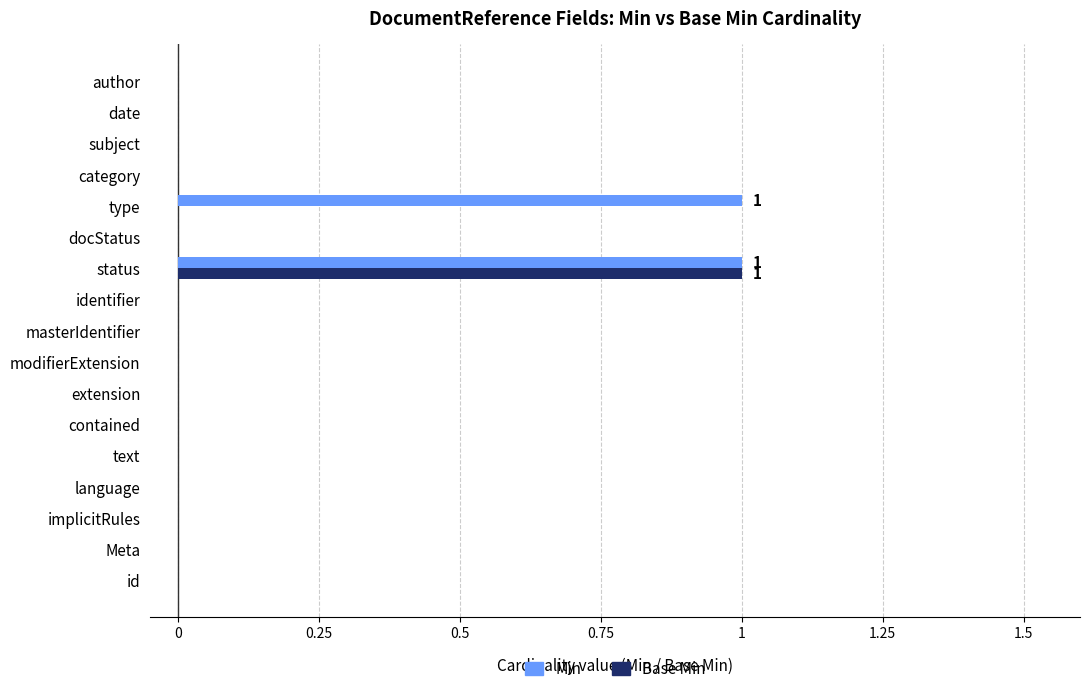

At which label does Base Min reach its peak?

status